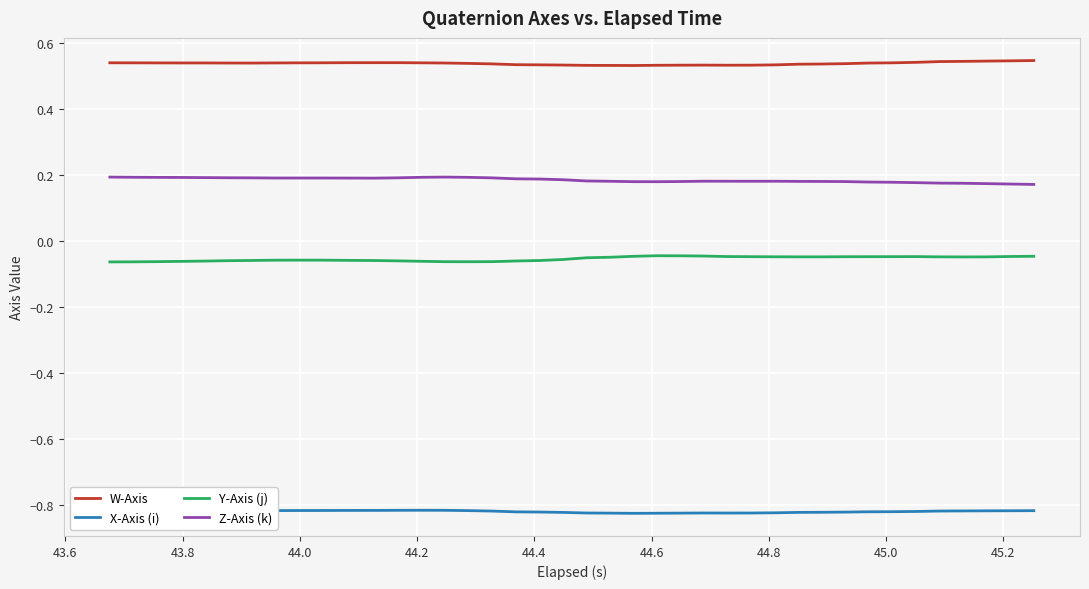

Which series has the largest range (max minus min)?

Z-Axis (k)